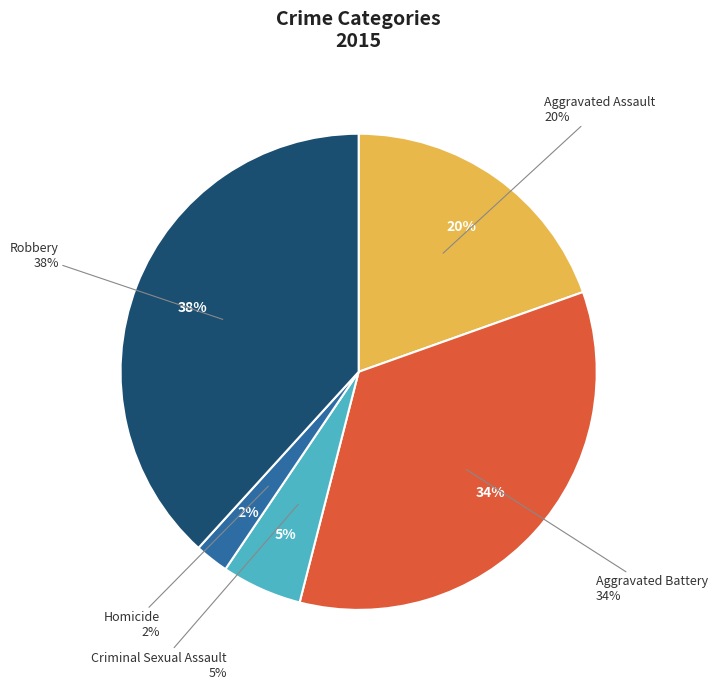

Count the number of slices in the pie.

5